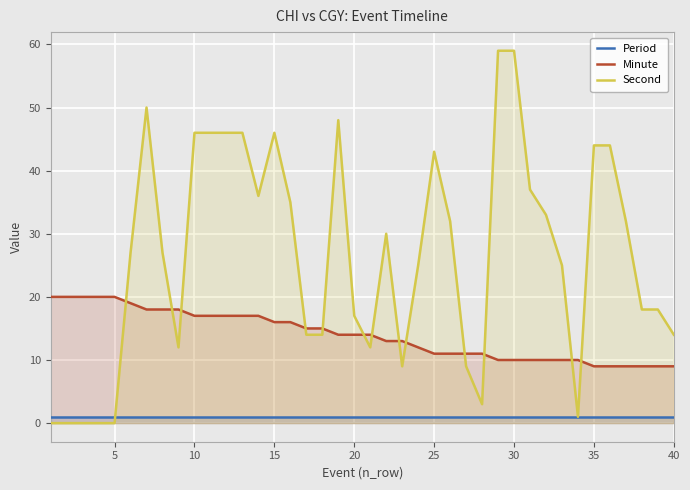

What is the maximum value for Second?

59